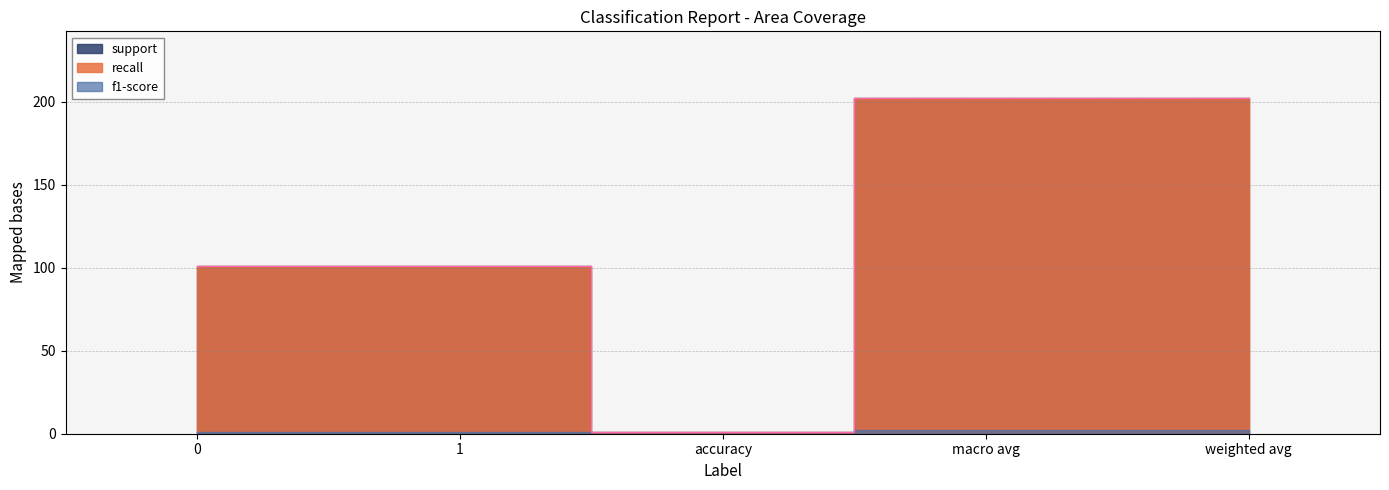

What is the difference between the maximum and minimum values in the support series?

201